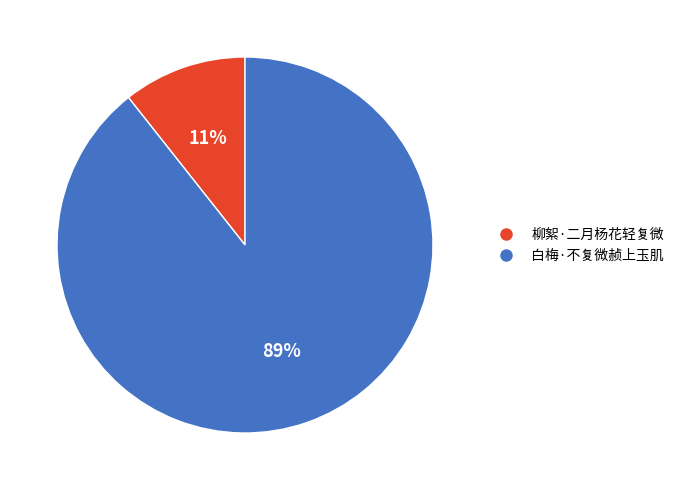

To the nearest percent, what portion does 柳絮·二月杨花轻复微 represent?

11%